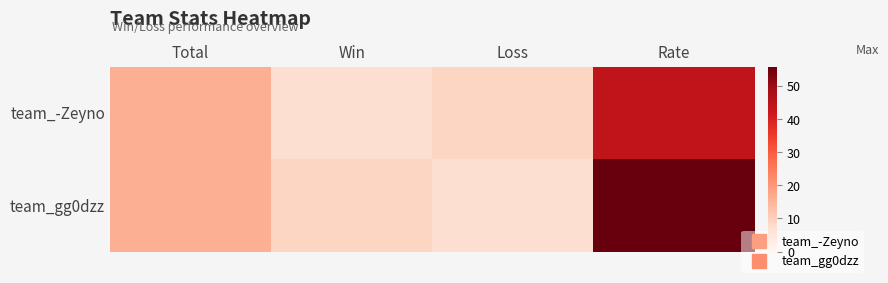

Reading left to right, extract all data points from this chart.

team_-Zeyno: Total=16	Win=7	Loss=9	Rate=44
team_gg0dzz: Total=16	Win=9	Loss=7	Rate=56